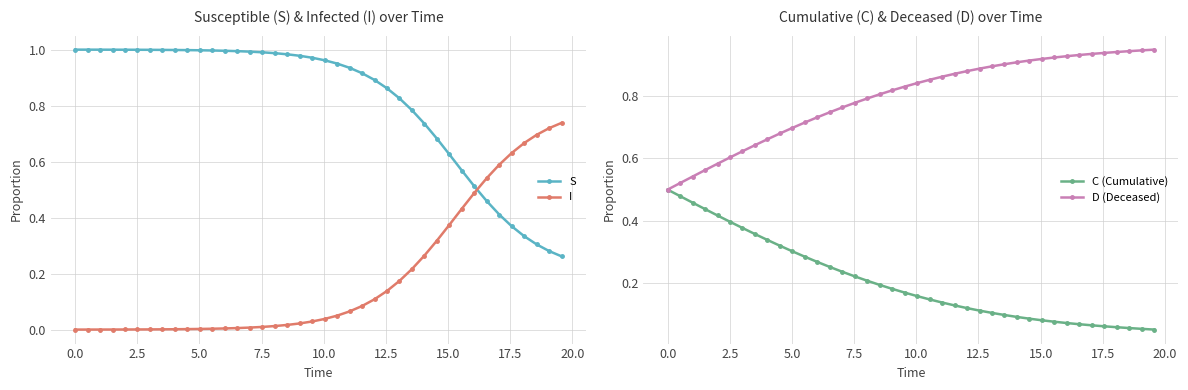

What is the highest value of the S series?

1.0